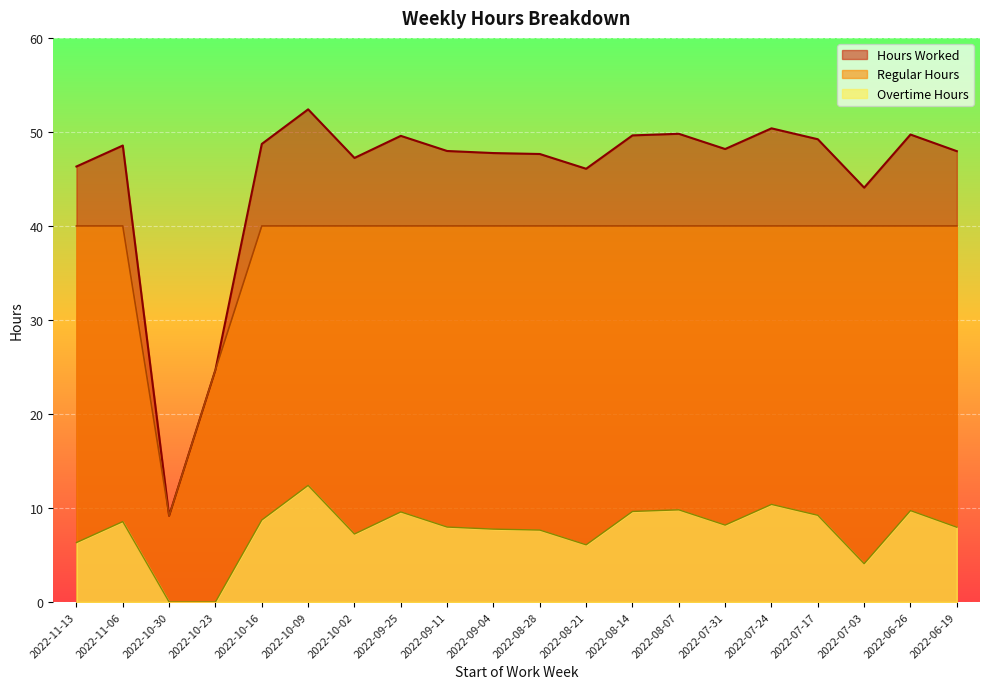

Which has a higher value, 2022-07-24 or 2022-06-19?

2022-07-24